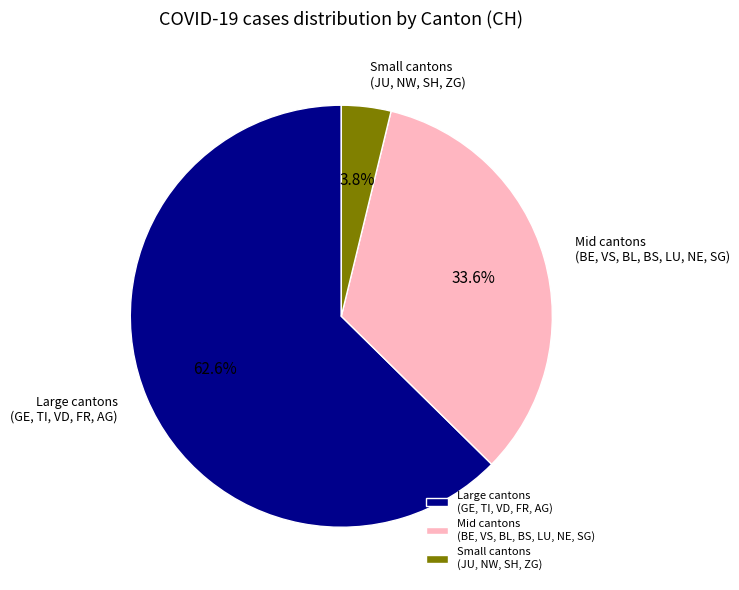

Which slice is the smallest?

Small cantons (JU, NW, SH, ZG)